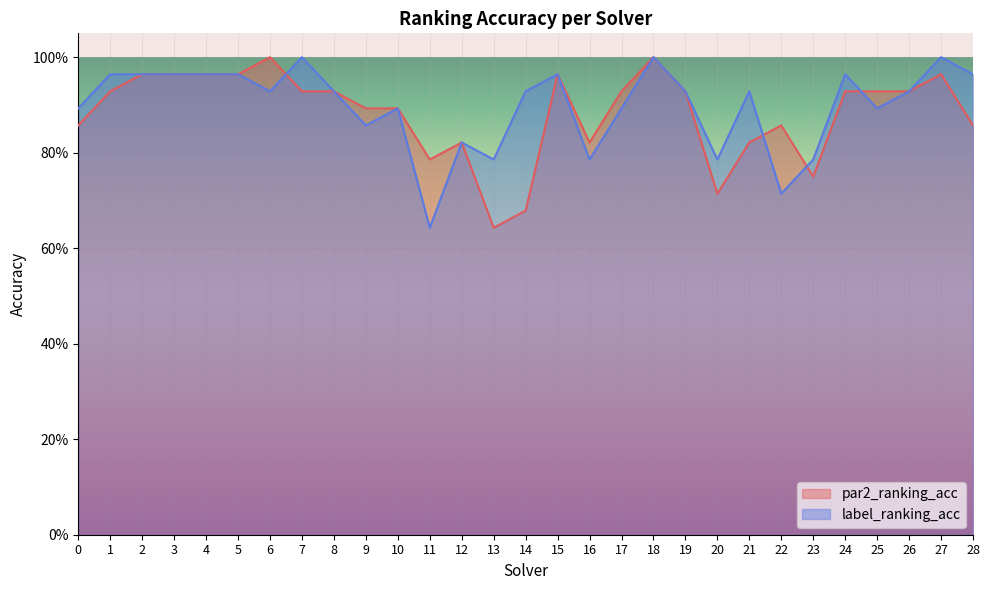

Rank the series at 7 from lowest to highest value.

par2_ranking_acc, label_ranking_acc